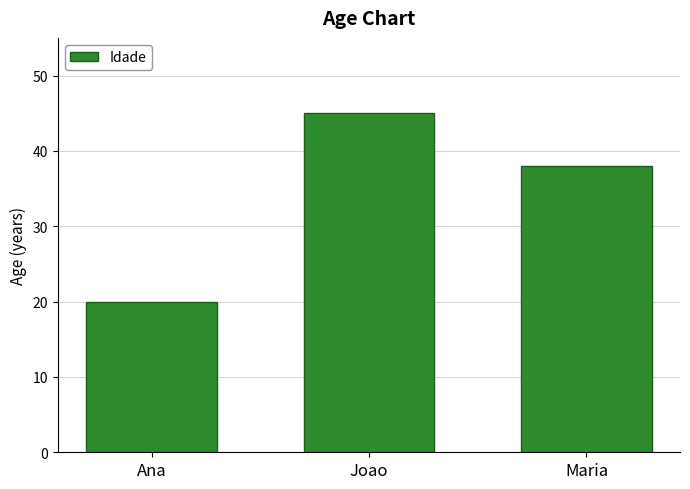

At which label is the value closest to 32?

Maria